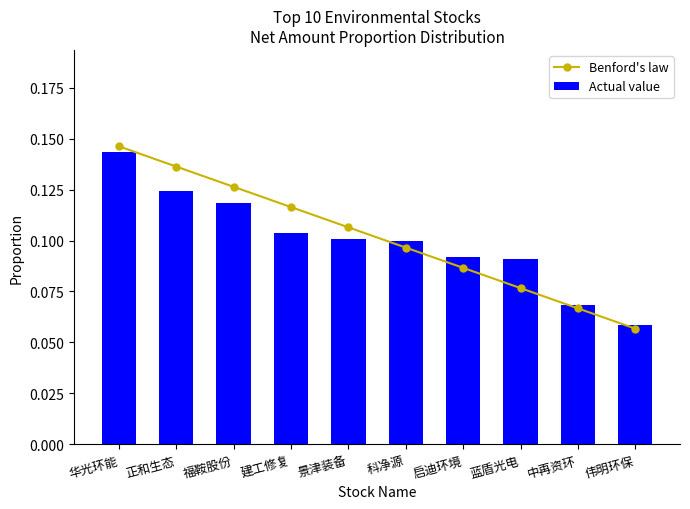

What is the average value of the Actual value series?

0.1